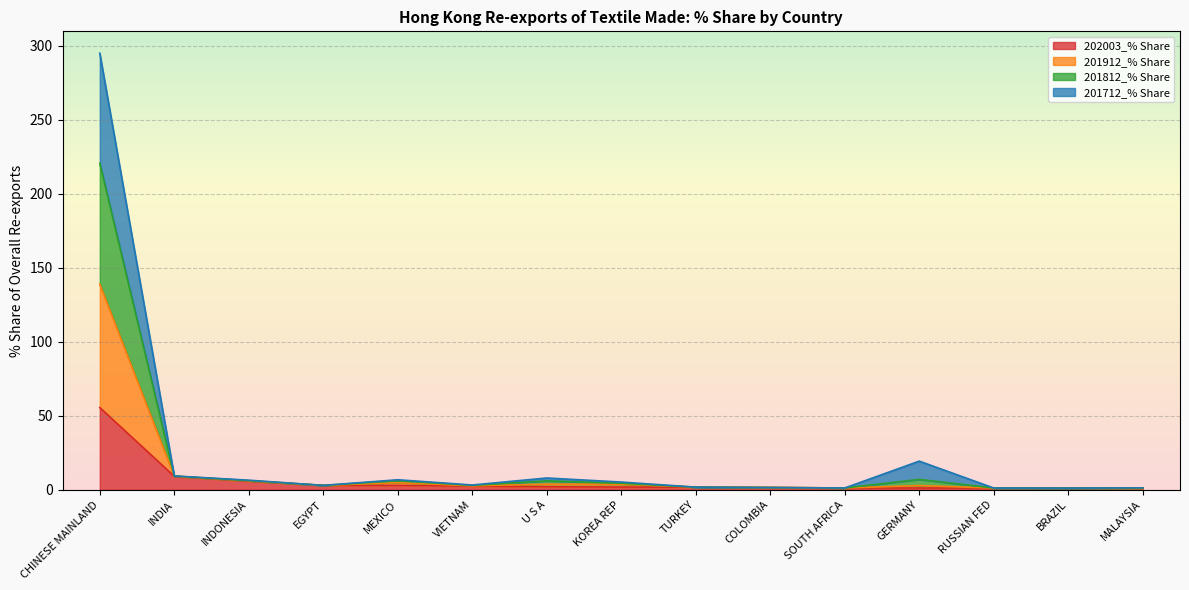

Between SOUTH AFRICA and RUSSIAN FED, which series saw the biggest shift?

201912_% Share